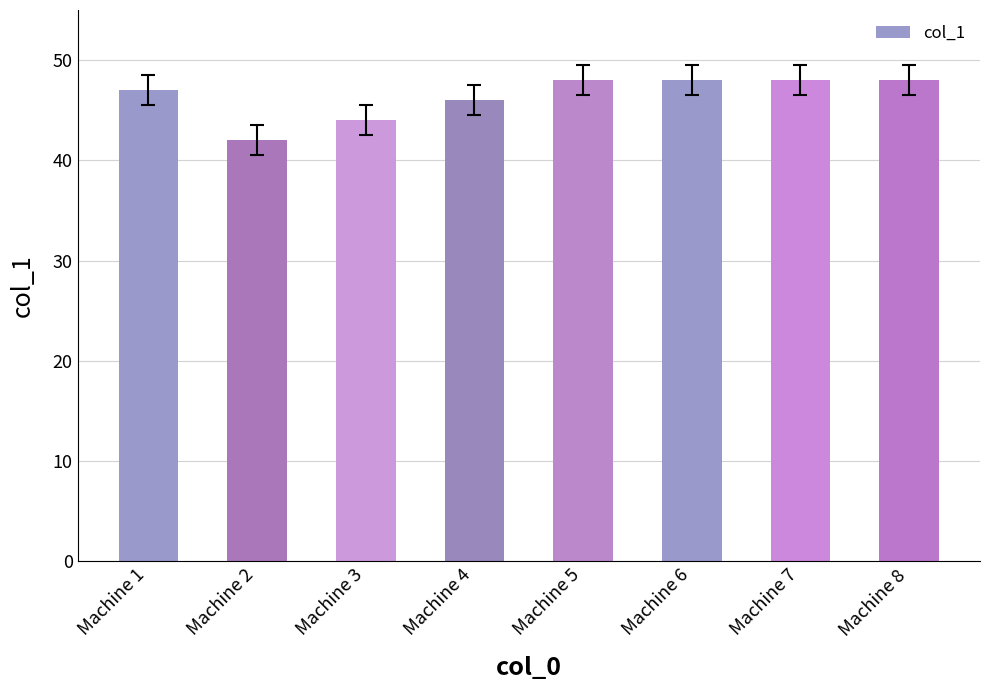

What is the maximum value shown in the chart?

48